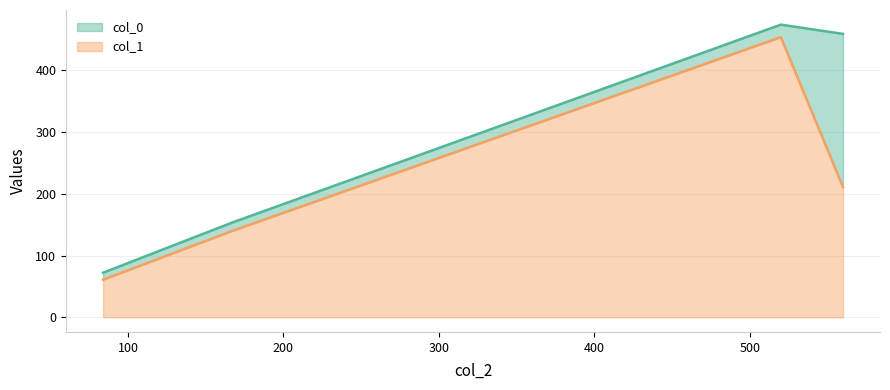

What is the label of the 4th point from the left?

560.0